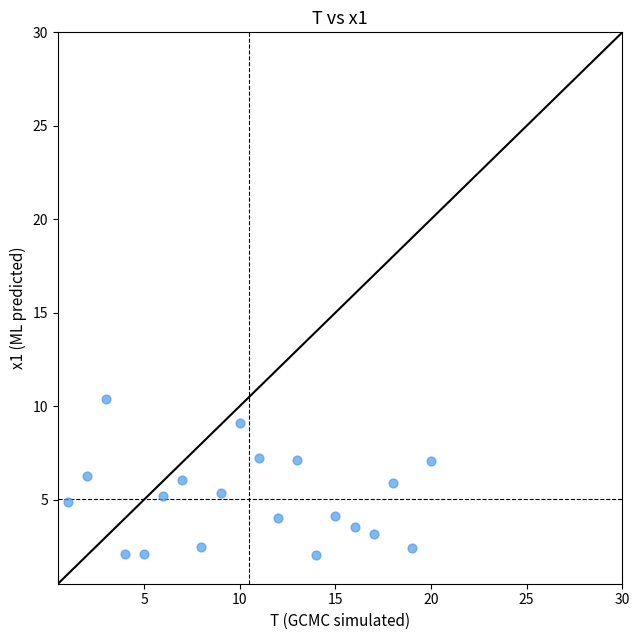

What is the range of X values (max minus min)?

19.0